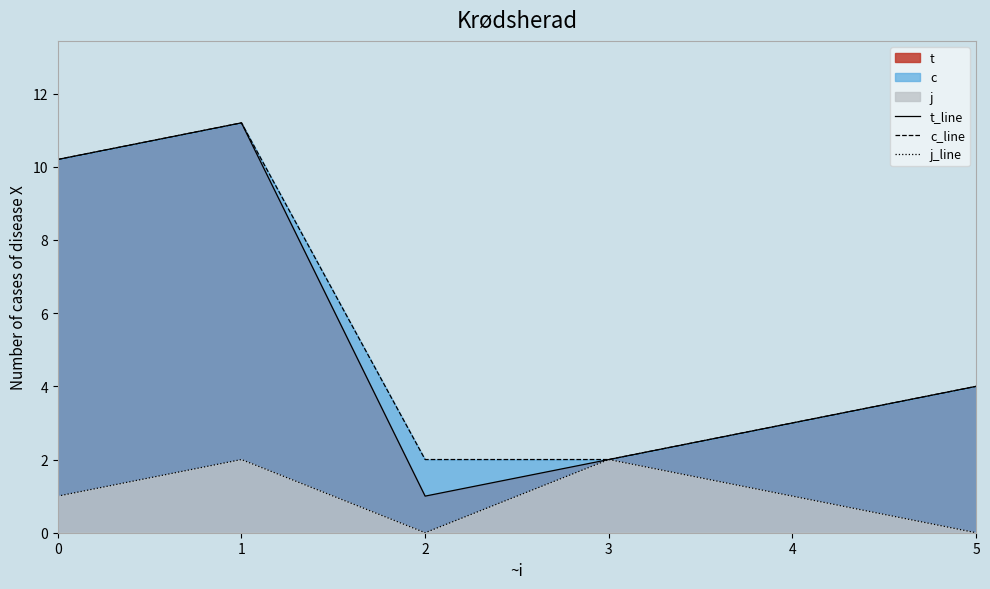

How many positive values does the j_line series have?

4